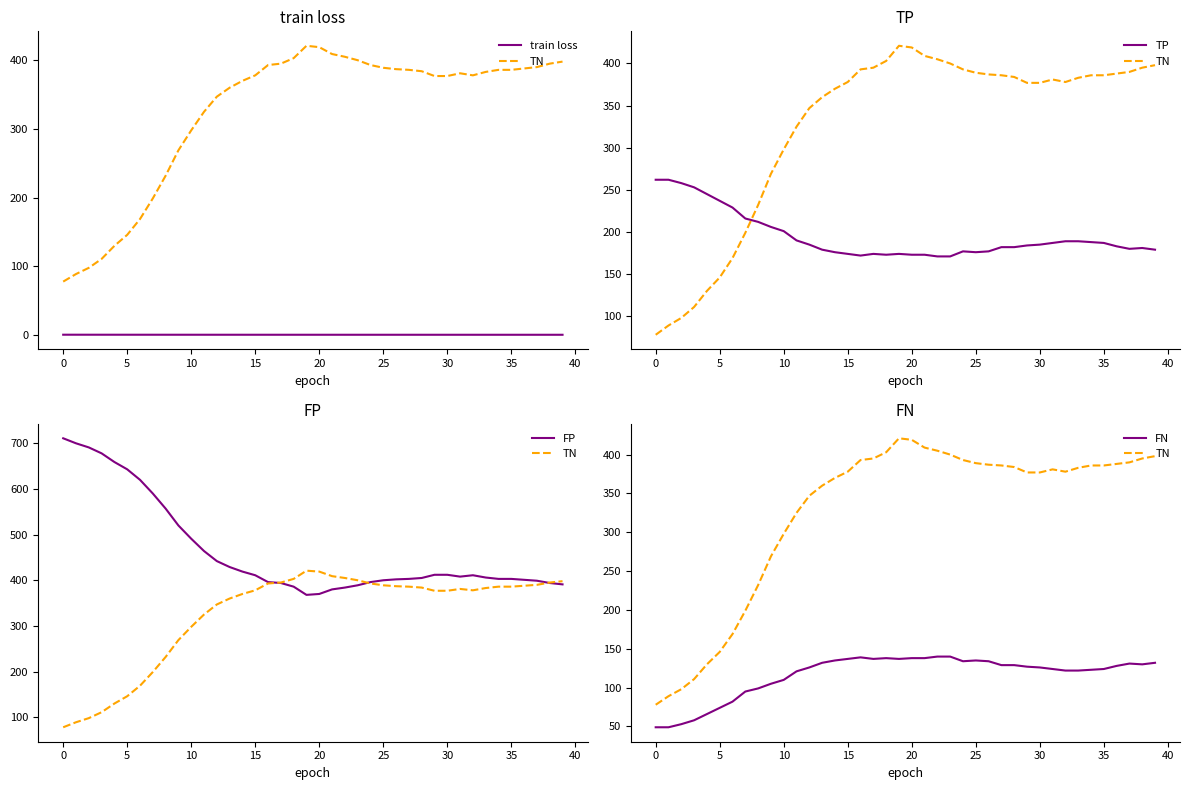

What is the value of the TN point at the 24th from the left?

400.0